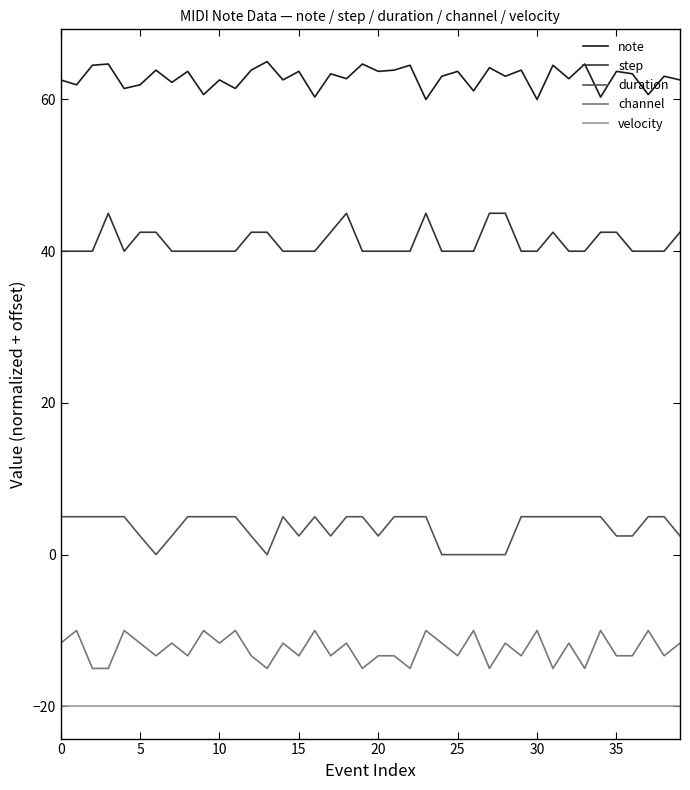

True or false: step and note intersect in this chart.

False